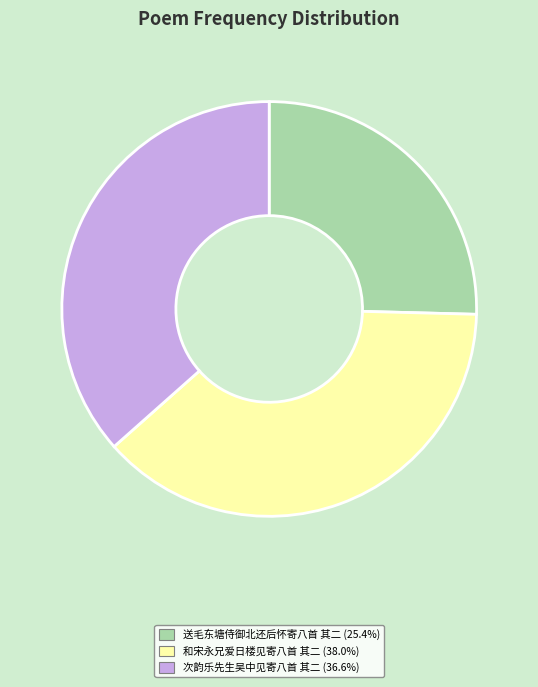

Is the sum of 和宋永兄爱日楼见寄八首 其二 (38.0%) and 次韵乐先生吴中见寄八首 其二 (36.6%) greater than half?

Yes